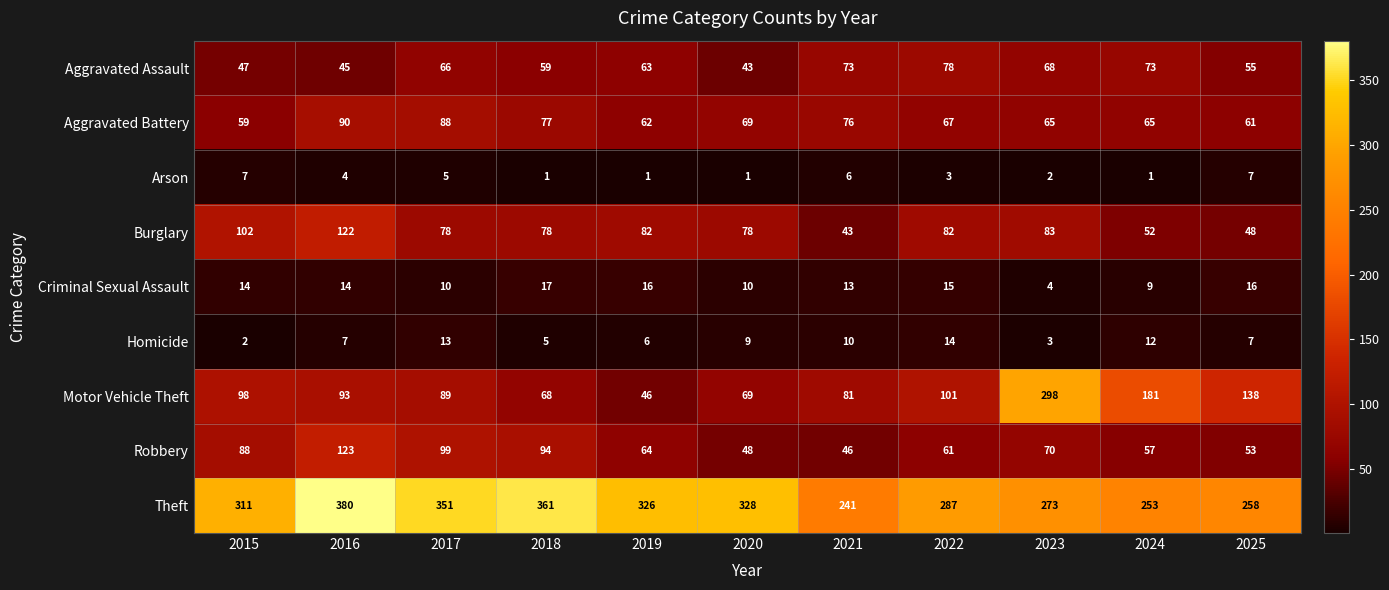

Which series has the largest total across all categories?

Theft